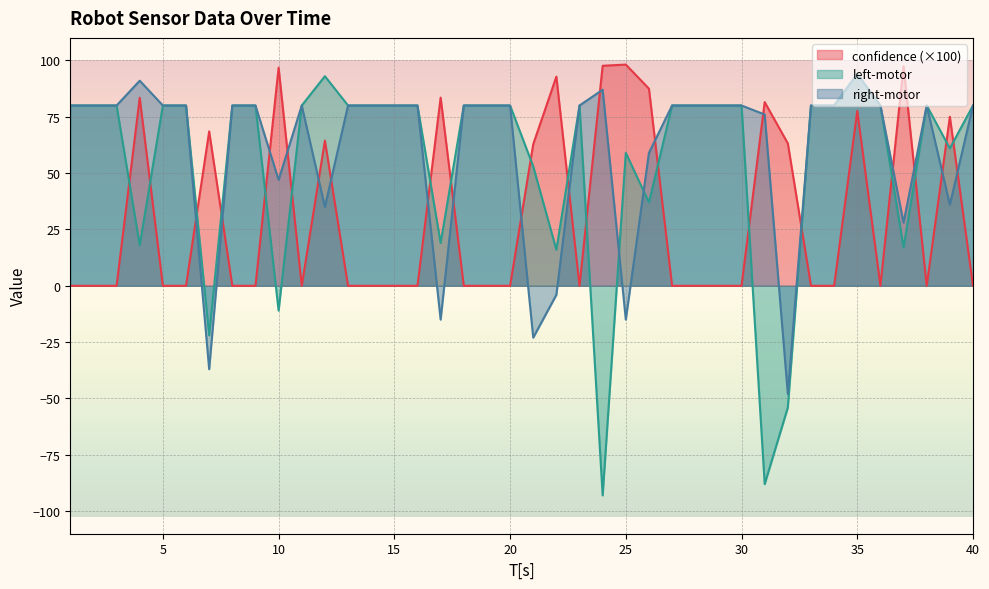

Is the value of right-motor at 14 greater than the value of left-motor at 28?

No